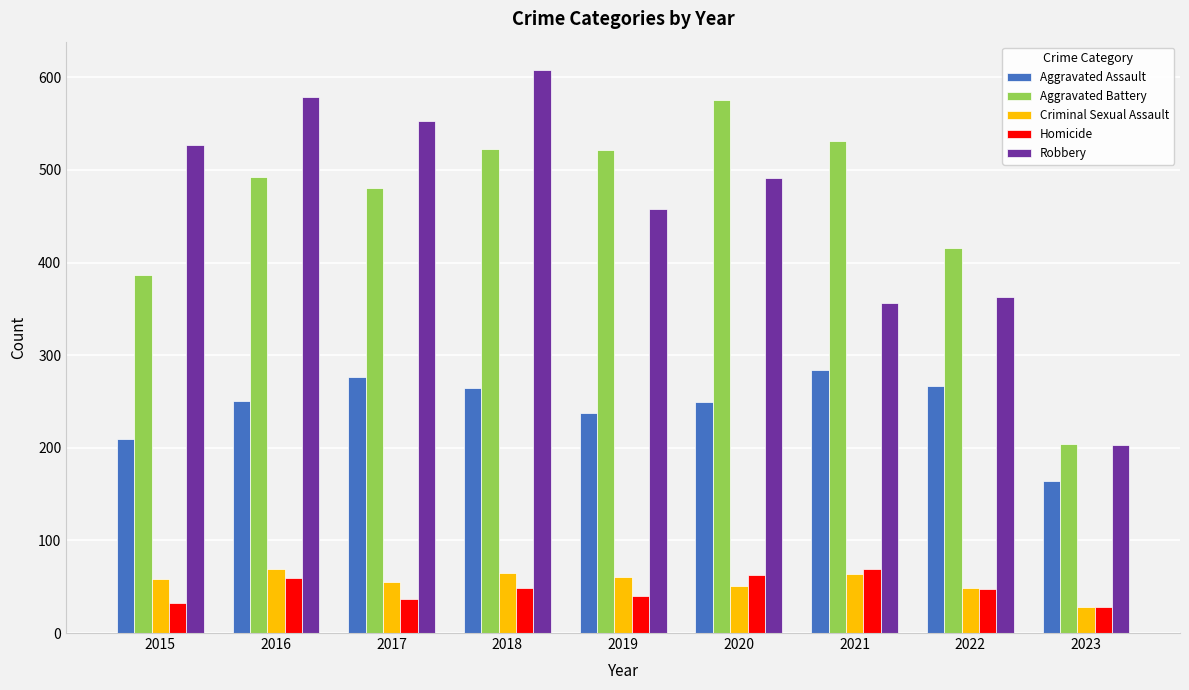

Is the value of Aggravated Assault at 2017 greater than the value of Homicide at 2022?

Yes